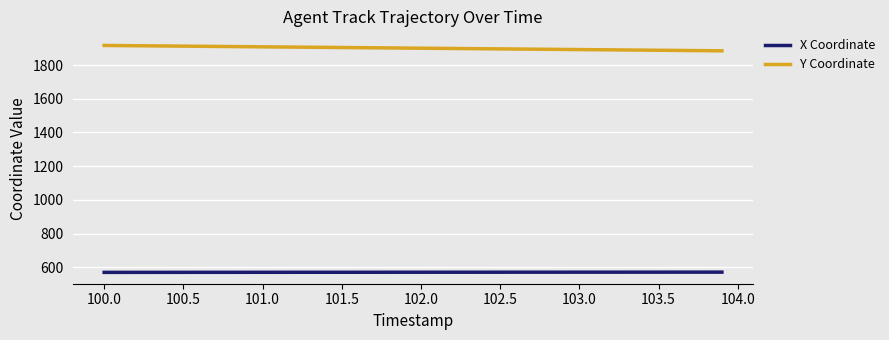

List the series in order of their overall mean, highest first.

Y Coordinate, X Coordinate